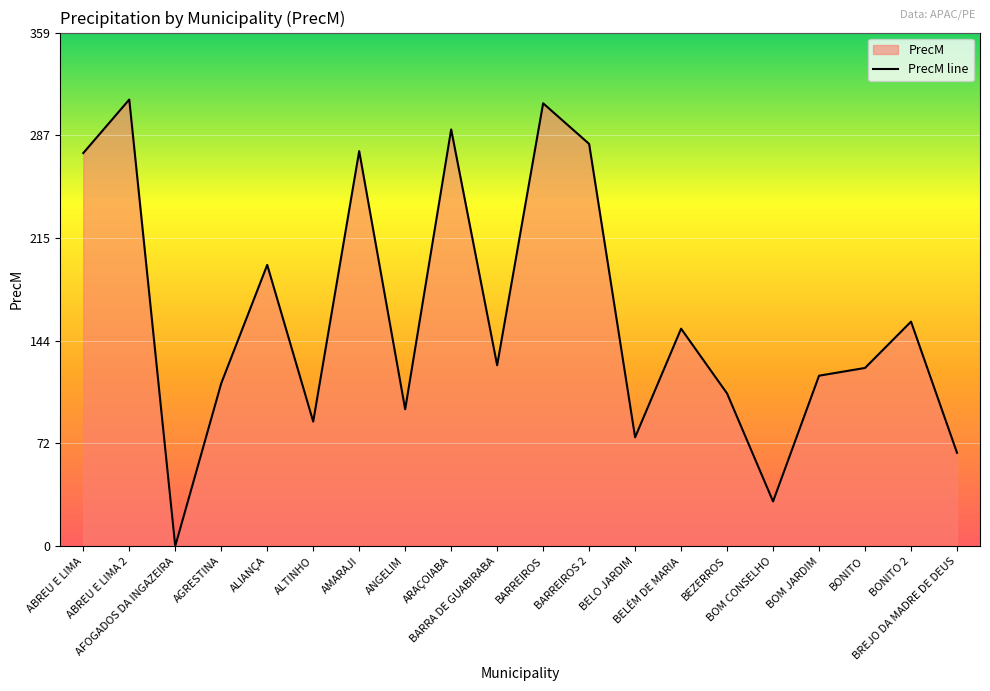

Rank the categories by value from lowest to highest.

AFOGADOS DA INGAZEIRA, BOM CONSELHO, BREJO DA MADRE DE DEUS, BELO JARDIM, ALTINHO, ANGELIM, BEZERROS, AGRESTINA, BOM JARDIM, BONITO, BARRA DE GUABIRABA, BELÉM DE MARIA, BONITO 2, ALIANÇA, ABREU E LIMA, AMARAJI, BARREIROS 2, ARAÇOIABA, BARREIROS, ABREU E LIMA 2